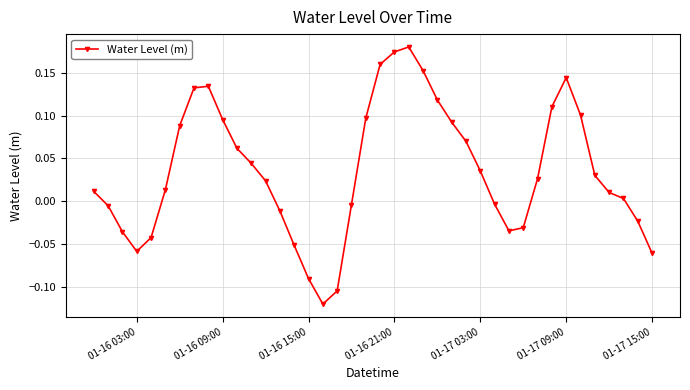

True or false: the data has more than 2 interior local peaks.

True